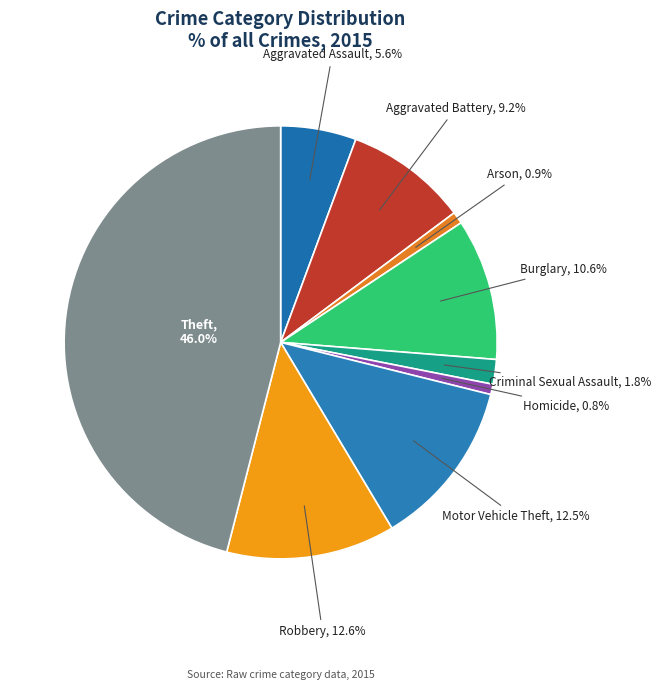

To the nearest percent, what is the difference between the largest and smallest slice percentages?

45%